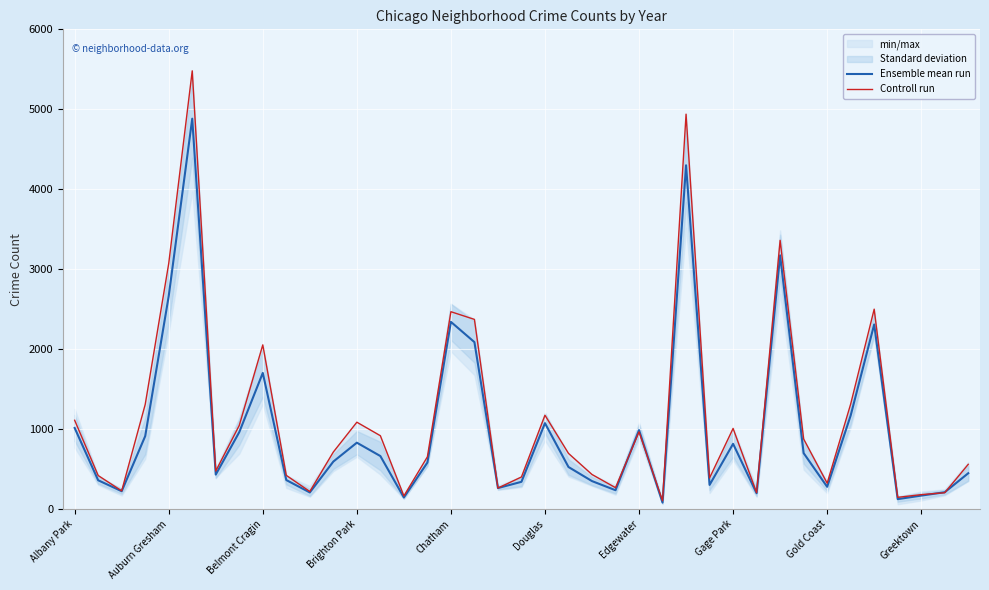

Which series has the widest spread of values?

Controll run